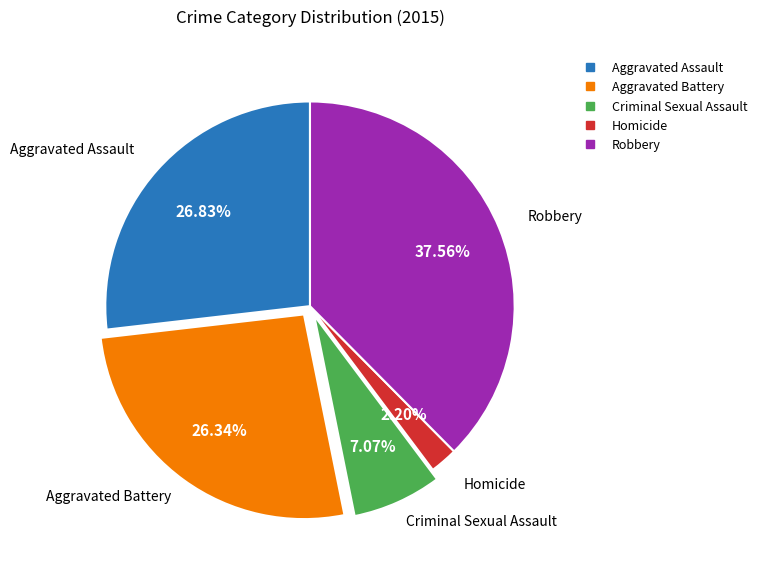

What percentage is the Aggravated Battery slice, to the nearest percent?

26%